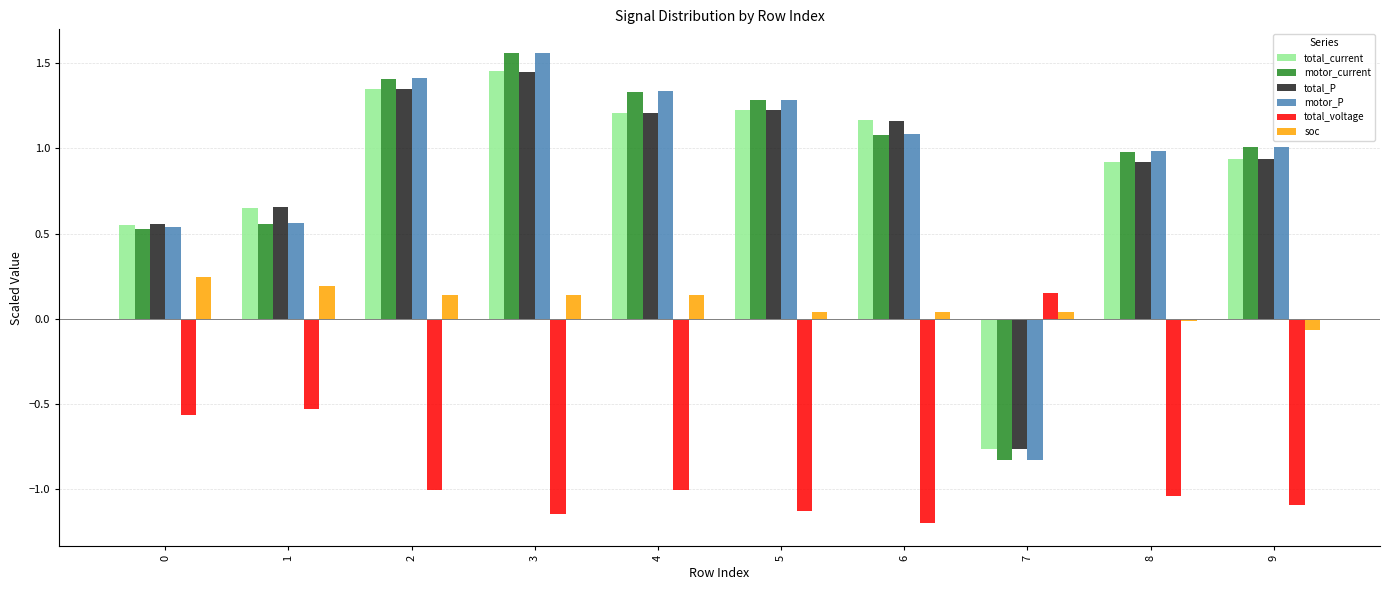

Where does the motor_P series first go above 1?

2